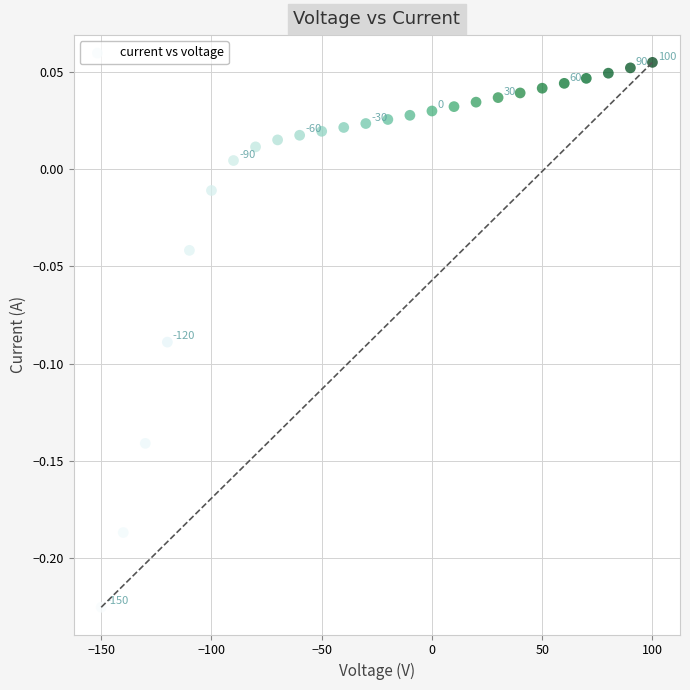

What is the range of X values (max minus min)?

250.0